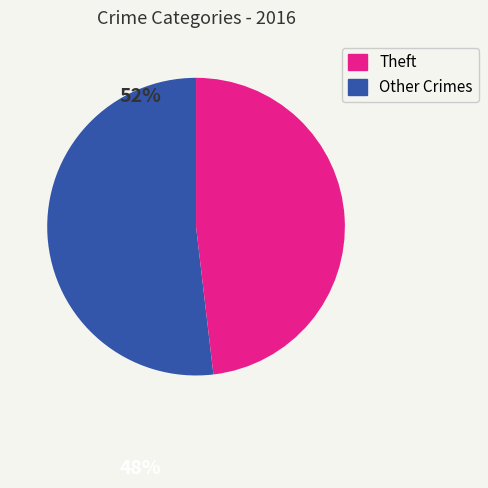

Does any single category account for the majority?

Yes